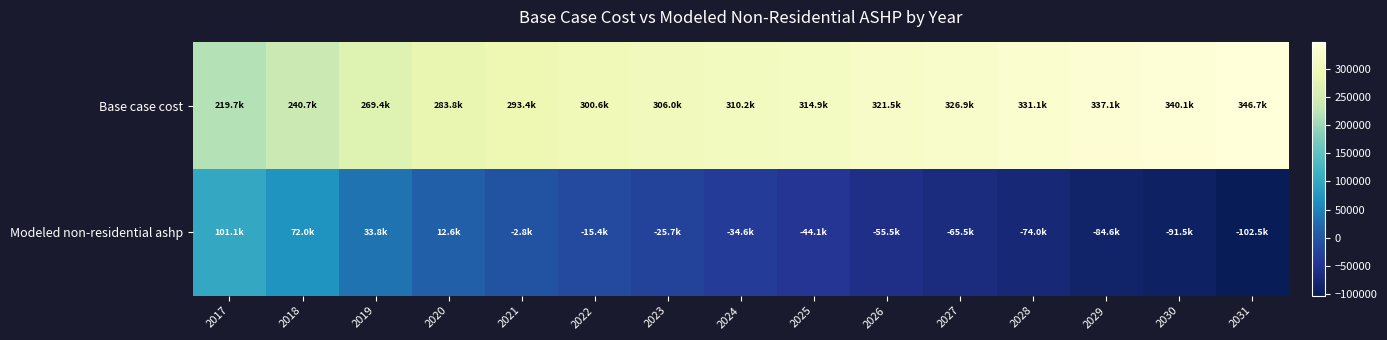

What is the spread (max minus min) of values at 2022?

315966.3